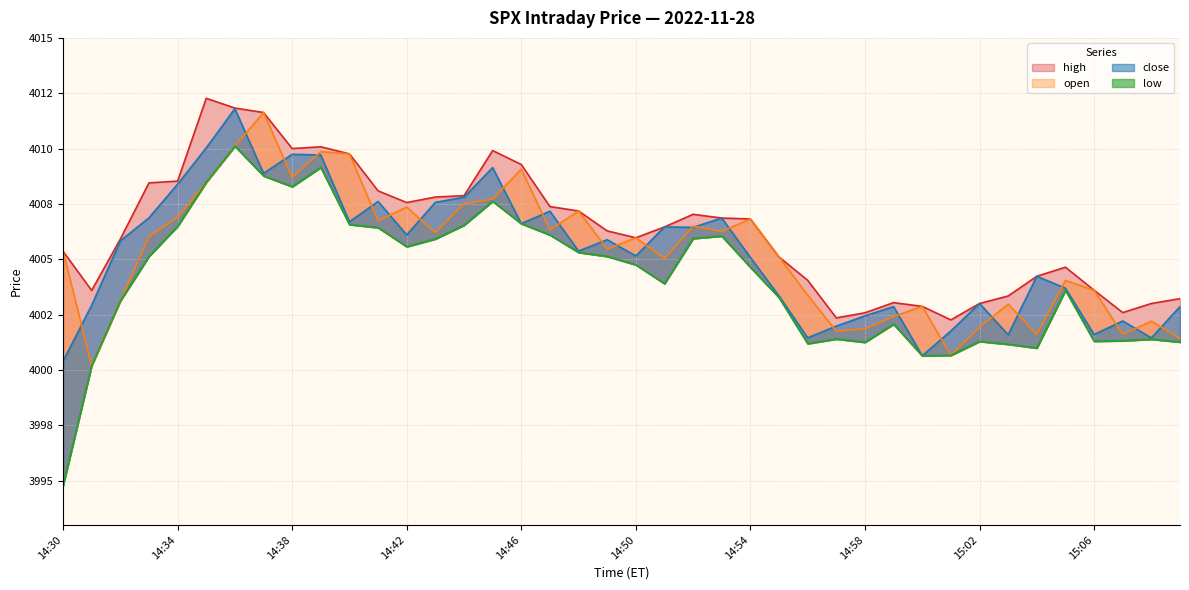

Rank the categories by open value from highest to lowest.

14:37, 14:36, 14:39, 14:40, 14:46, 14:38, 14:35, 14:45, 14:44, 14:42, 14:48, 14:34, 14:54, 14:41, 14:52, 14:47, 14:53, 14:43, 14:33, 14:50, 14:49, 14:30, 14:55, 14:51, 15:05, 15:06, 14:56, 14:32, 15:03, 15:00, 14:59, 15:08, 15:02, 14:58, 14:57, 15:04, 15:07, 15:09, 15:01, 14:31